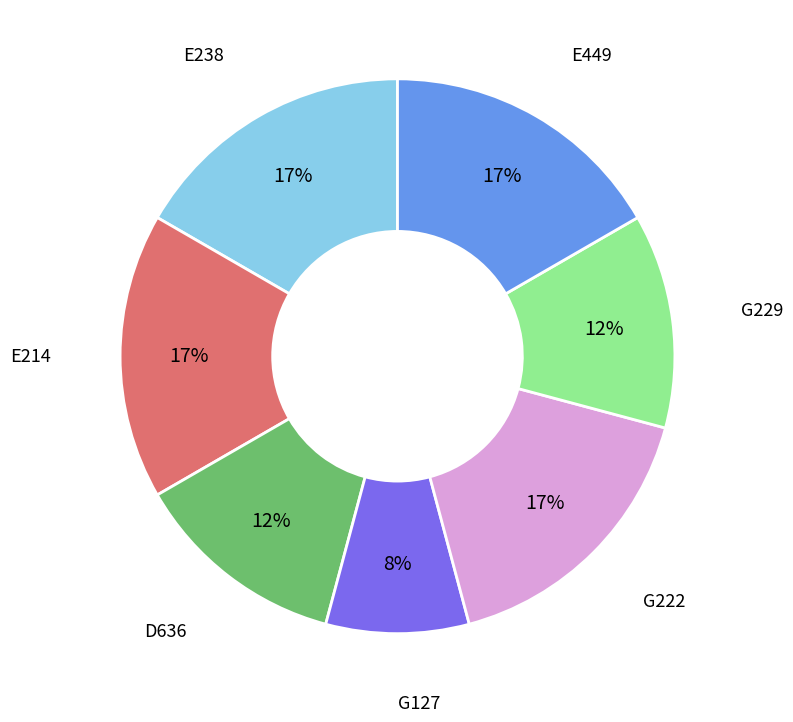

To the nearest percent, what is the average slice percentage?

14%